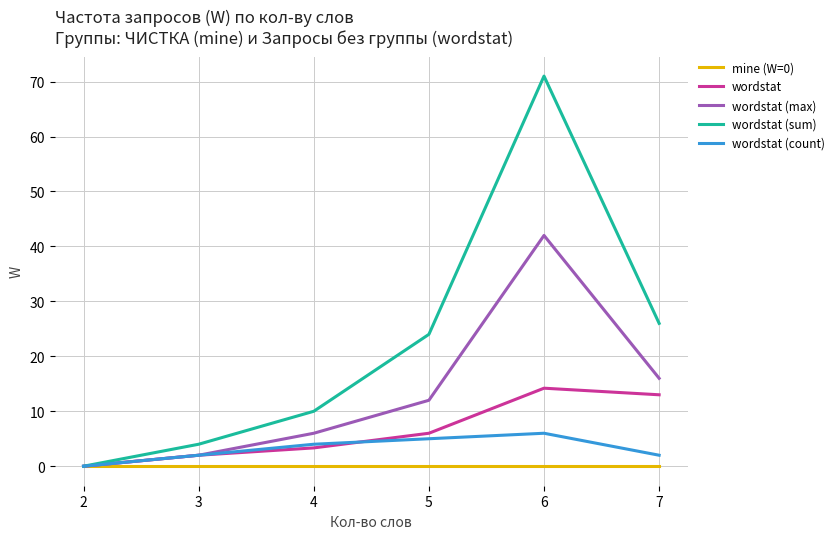

True or false: wordstat (sum) has a value of 24.0 at 5.

True